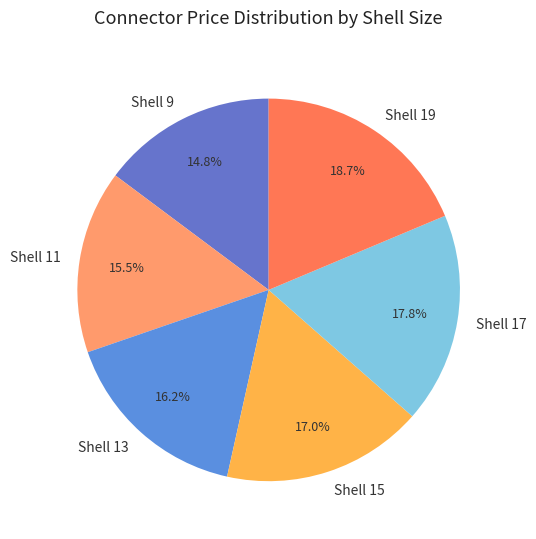

How many slices are in this pie chart?

6